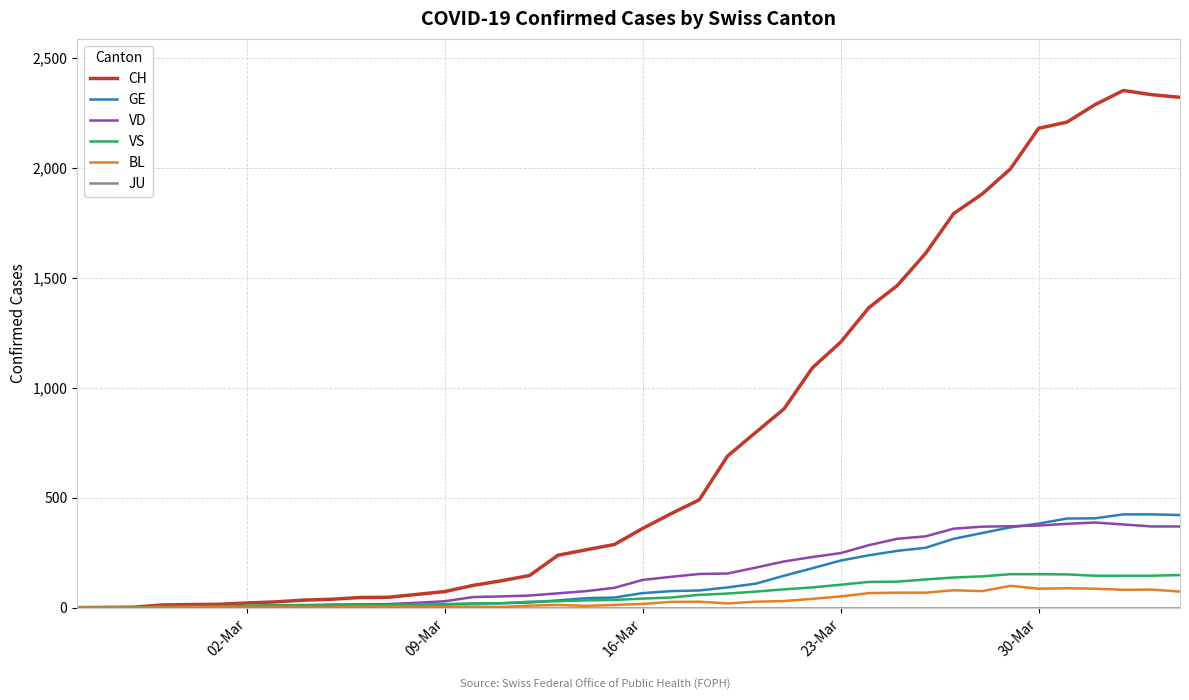

Which series has the largest range (max minus min)?

CH